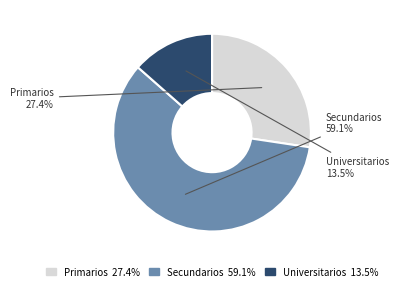

The Secundarios slice represents 73% of the pie. True or false?

False